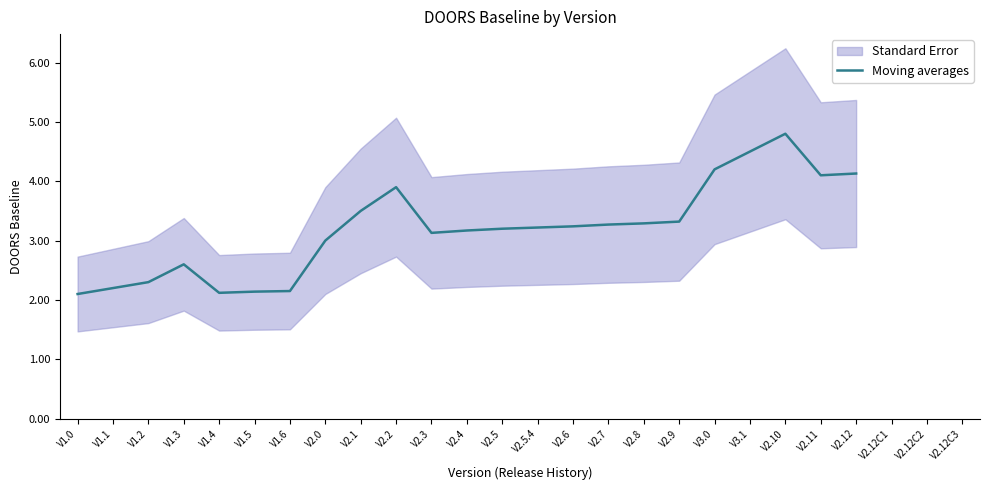

List the labels in order of value, smallest first.

V1.0, V1.4, V1.5, V1.6, V1.1, V1.2, V1.3, V2.0, V2.3, V2.4, V2.5, V2.5.4, V2.6, V2.7, V2.8, V2.9, V2.1, V2.2, V2.11, V2.12, V3.0, V3.1, V2.10, V2.12C1, V2.12C2, V2.12C3